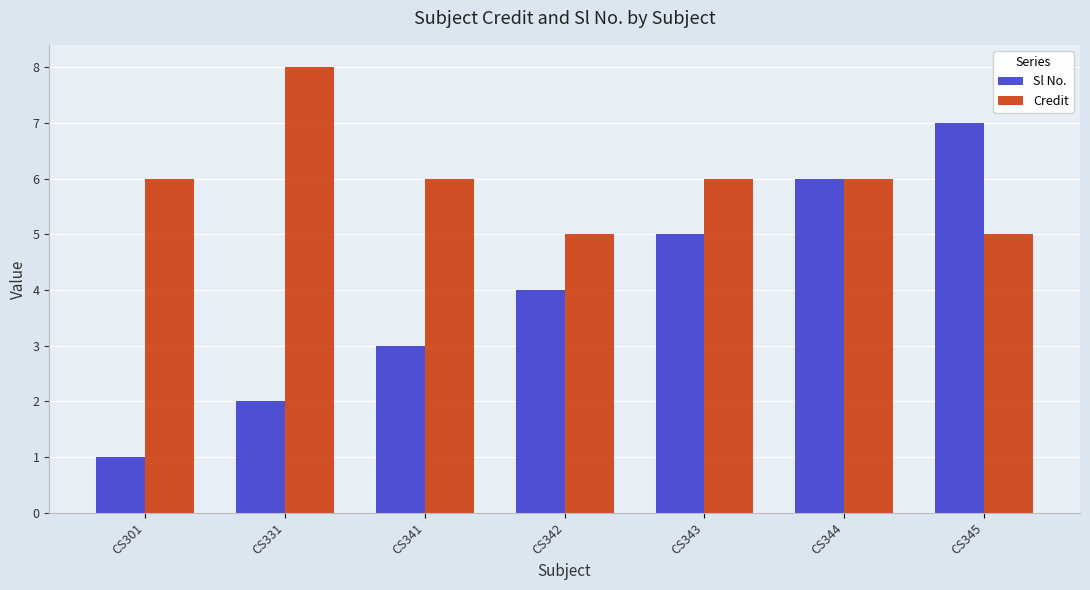

Which category has the lowest value across all series?

CS301